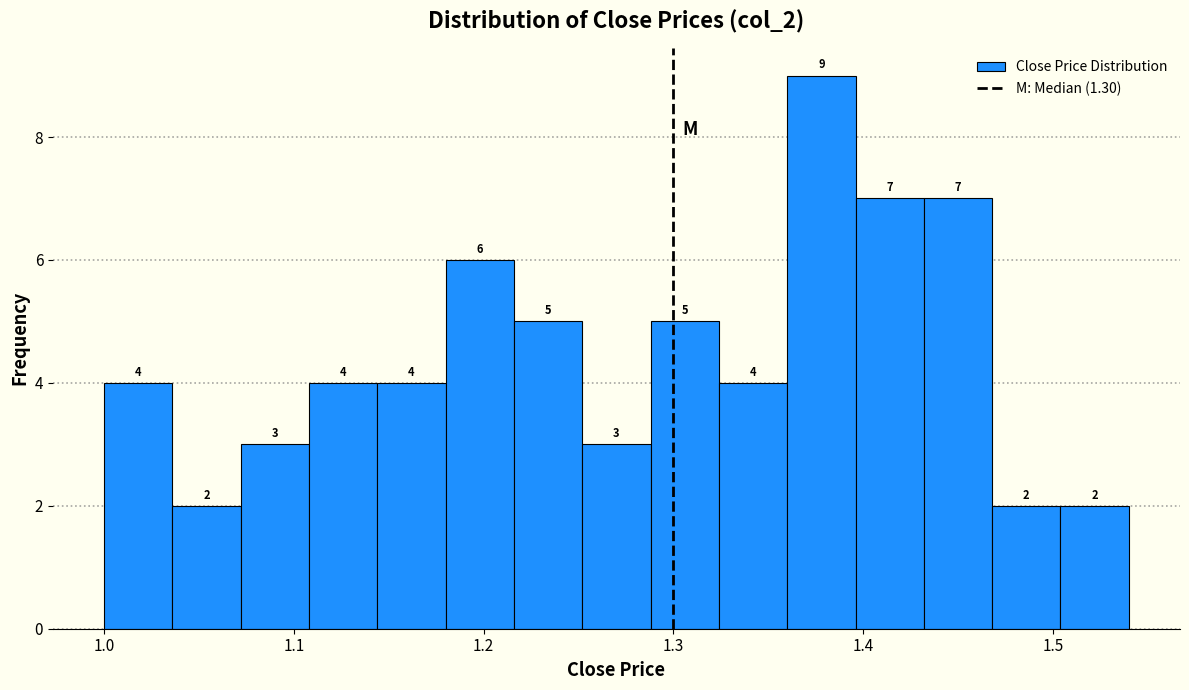

Read against the x-axis, roughly where is the centre of the tallest bar?

1.38